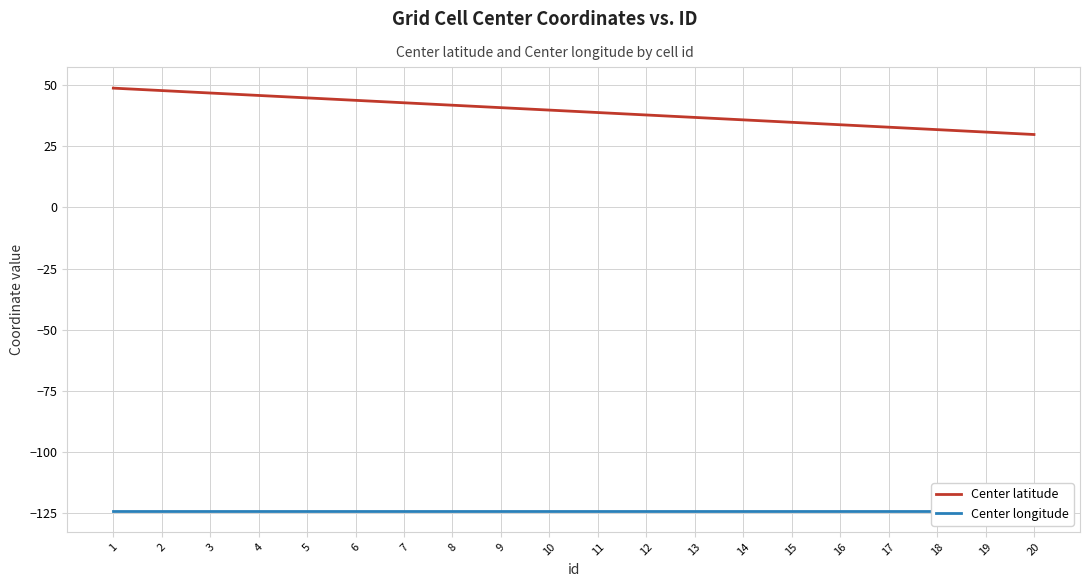

Reading left to right, transcribe all the data shown in this chart.

Center latitude: 1=48.9	2=47.9	3=46.9	4=45.9	5=44.9	6=43.9	7=42.9	8=41.9	9=40.9	10=39.9	11=38.9	12=37.9	13=36.9	14=35.9	15=34.9	16=33.9	17=32.9	18=31.9	19=30.9	20=29.9
Center longitude: 1=-124.3	2=-124.3	3=-124.3	4=-124.3	5=-124.3	6=-124.3	7=-124.3	8=-124.3	9=-124.3	10=-124.3	11=-124.3	12=-124.3	13=-124.3	14=-124.3	15=-124.3	16=-124.3	17=-124.3	18=-124.3	19=-124.3	20=-124.3